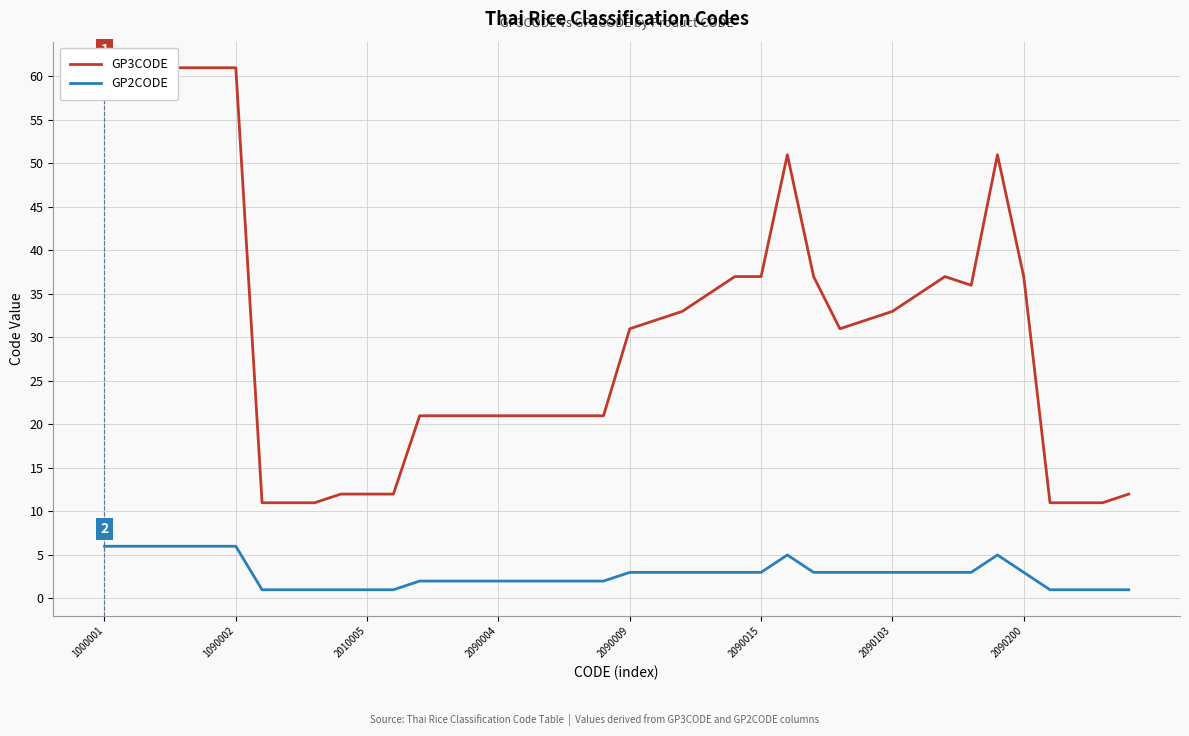

What are all the series names shown in the legend?

GP3CODE, GP2CODE